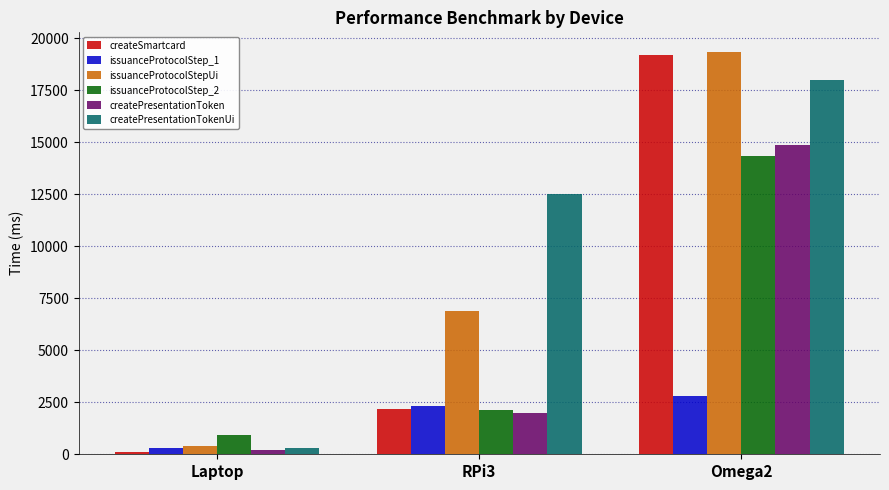

Is it true that issuanceProtocolStep_2 equals 916.3 at Laptop?

True